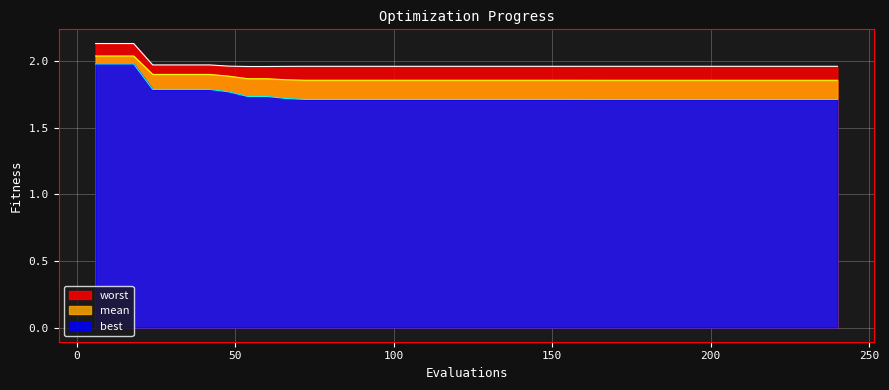

True or false: best has a value of 3.2 at 24.

False